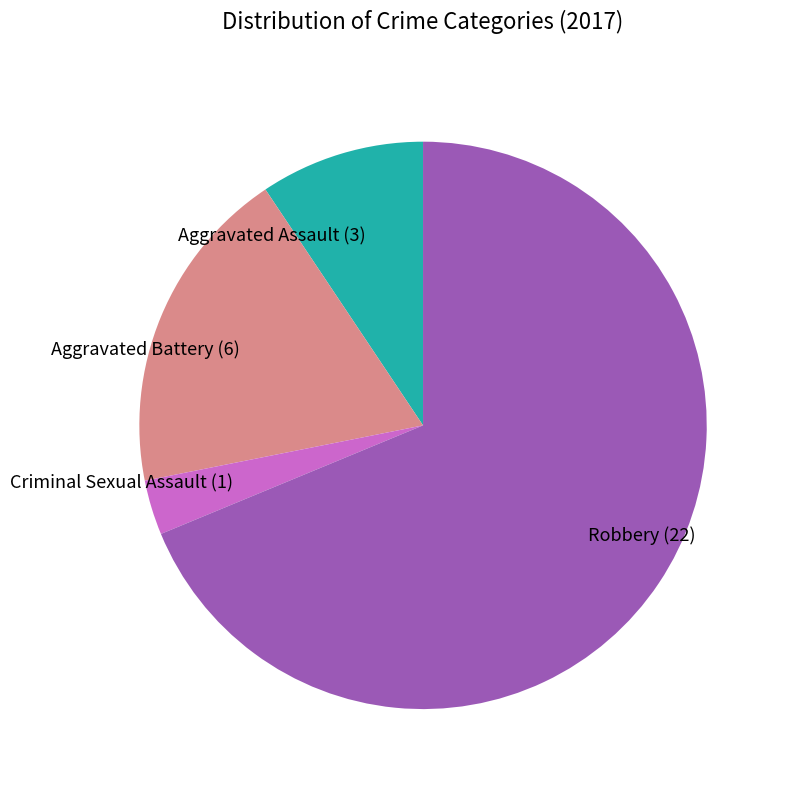

Which category has the smallest portion of the pie?

Criminal Sexual Assault